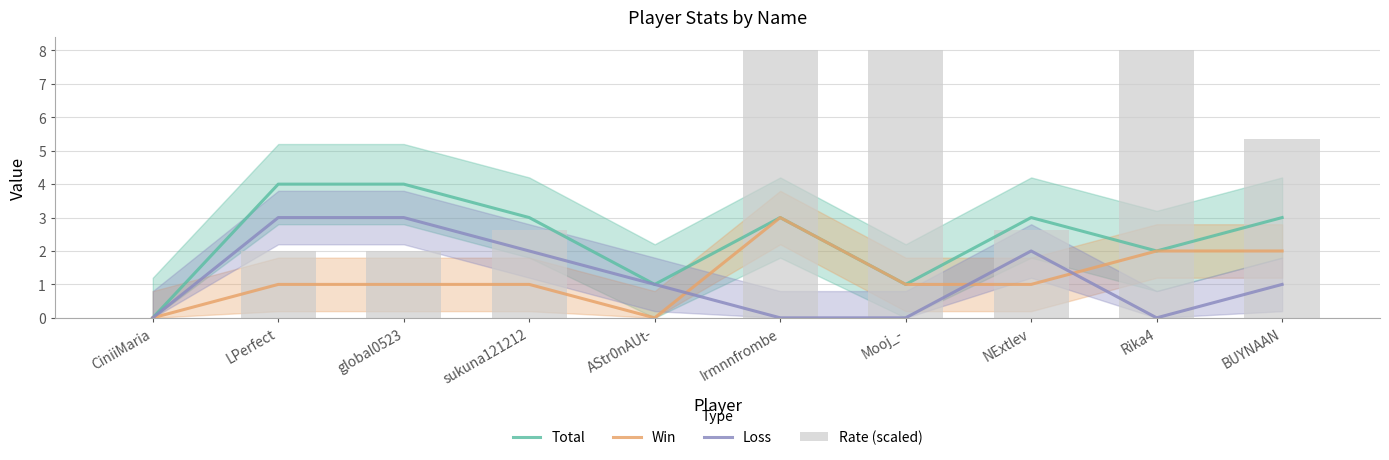

What is the difference between the maximum and minimum values in the Loss series?

3